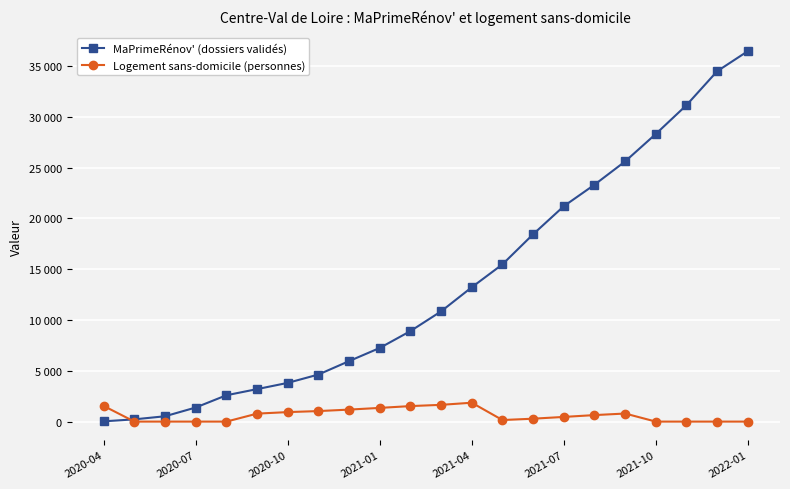

Which series ends up on top after the final intersection of MaPrimeRénov' (dossiers validés) and Logement sans-domicile (personnes)?

MaPrimeRénov' (dossiers validés)